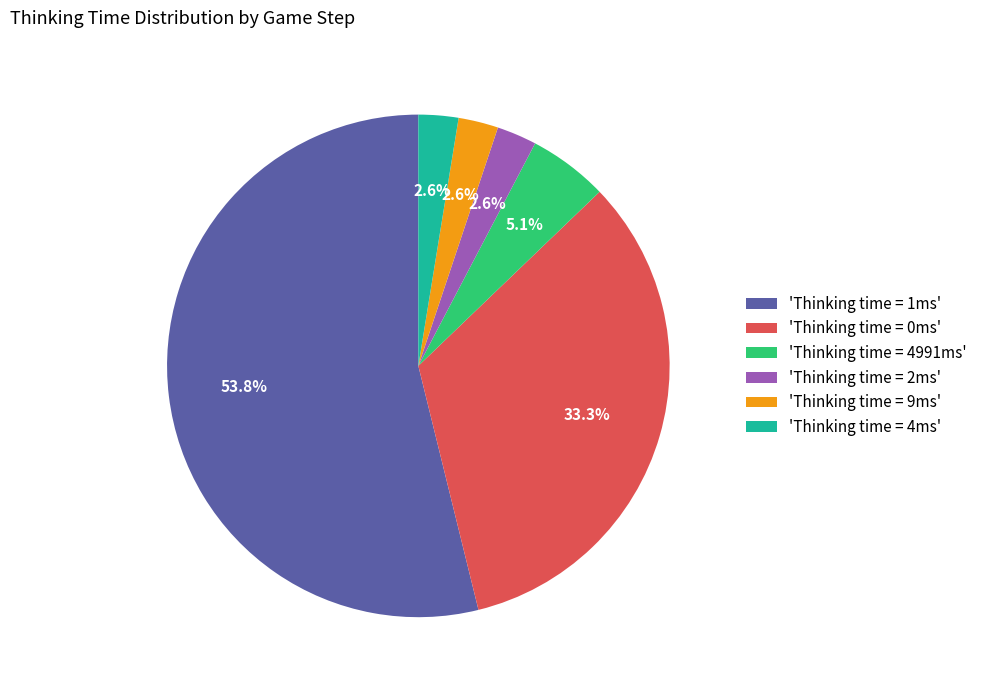

Combined, do 'Thinking time = 2ms' and 'Thinking time = 4ms' account for over 50%?

No